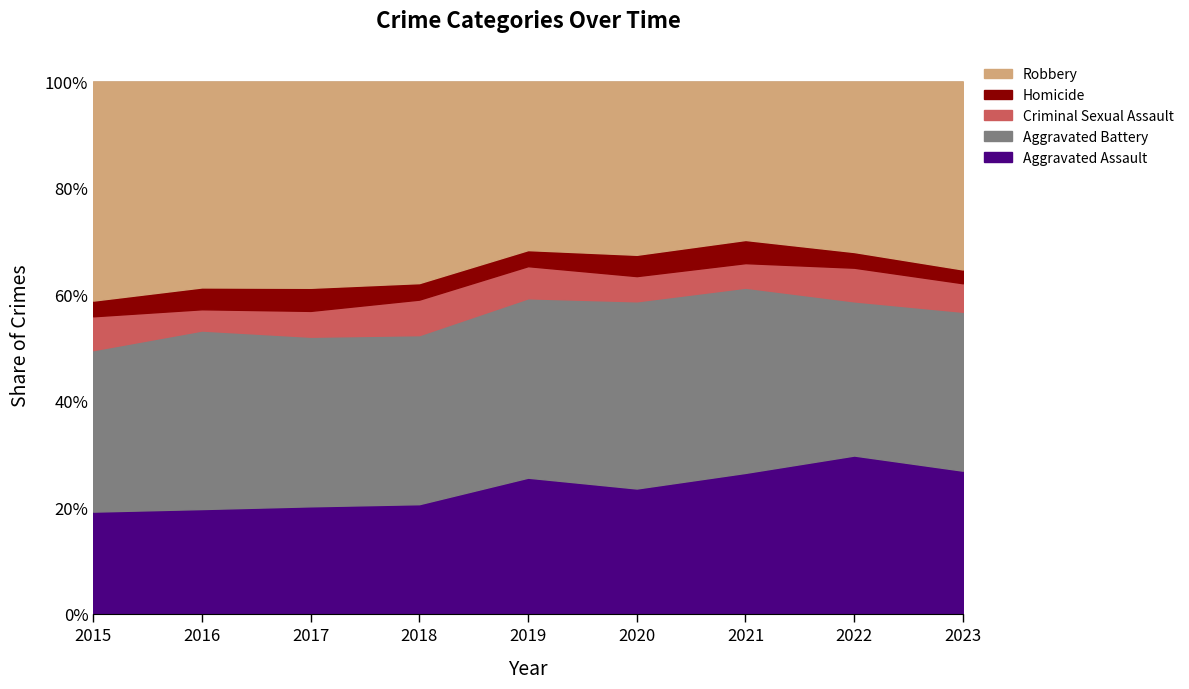

Which series has the widest spread of values?

Robbery